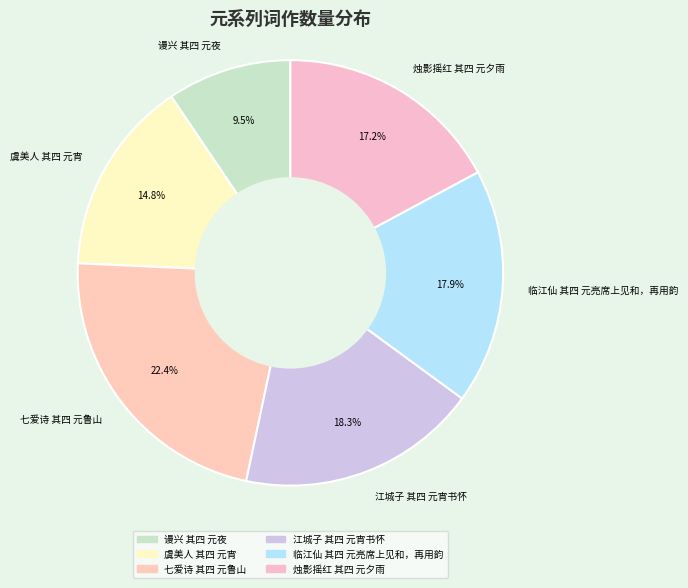

To the nearest percent, what portion does 江城子 其四 元宵书怀 represent?

18%